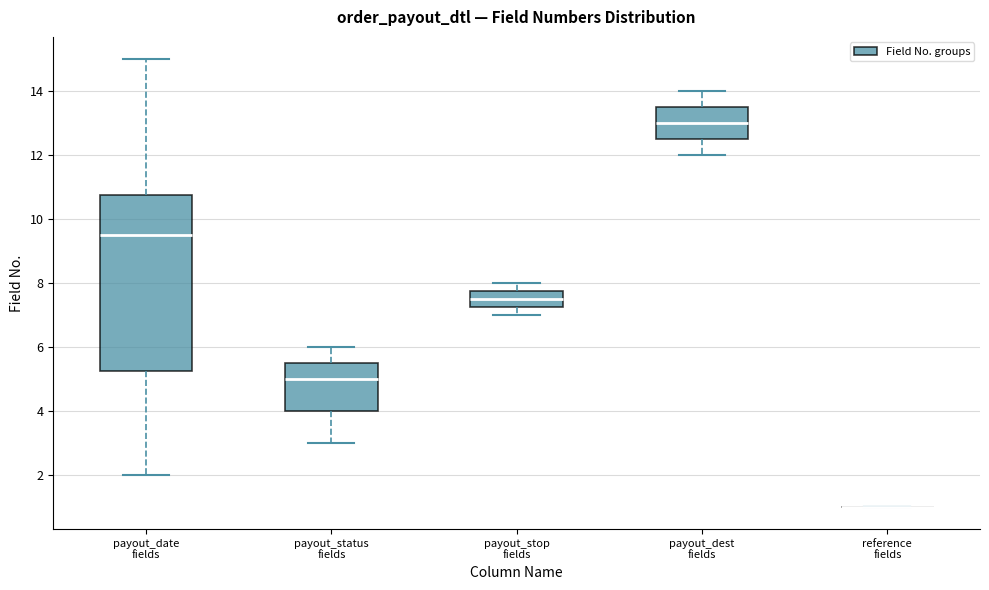

Reading left to right, transcribe this box plot: for each box, give where its median line is, the range the box spans, and where its two whiskers end, as read against the y-axis. The values are not printed on the chart, so give them approximately, as read against the axis.

payout_date fields: median 9.6, box 5.2 to 10.8, whiskers 2.0 to 15.0
payout_status fields: median 5.0, box 4.0 to 5.6, whiskers 3.0 to 6.0
payout_stop fields: median 7.6, box 7.2 to 7.8, whiskers 7.0 to 8.0
payout_dest fields: median 13.0, box 12.6 to 13.6, whiskers 12.0 to 14.0
reference fields: box collapsed to a line at 1.0, whiskers 1.0 to 1.0